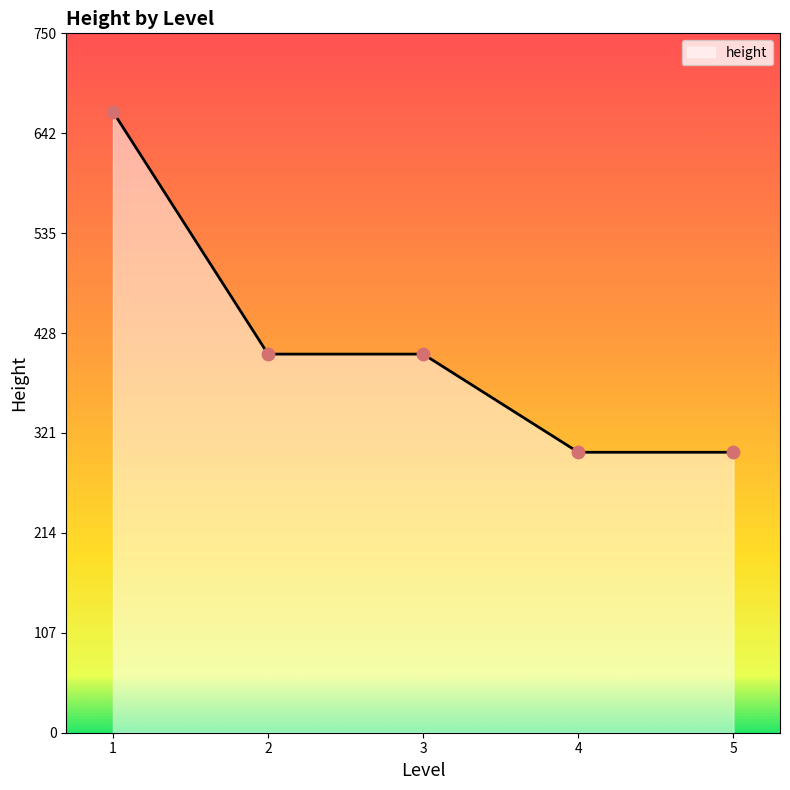

Between 4 and 3, which is larger?

3